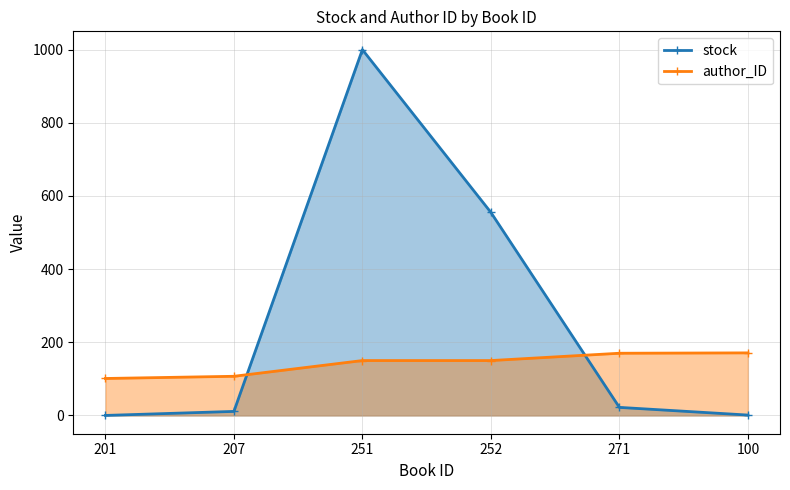

List the series in order of their peak value, lowest first.

author_ID, stock